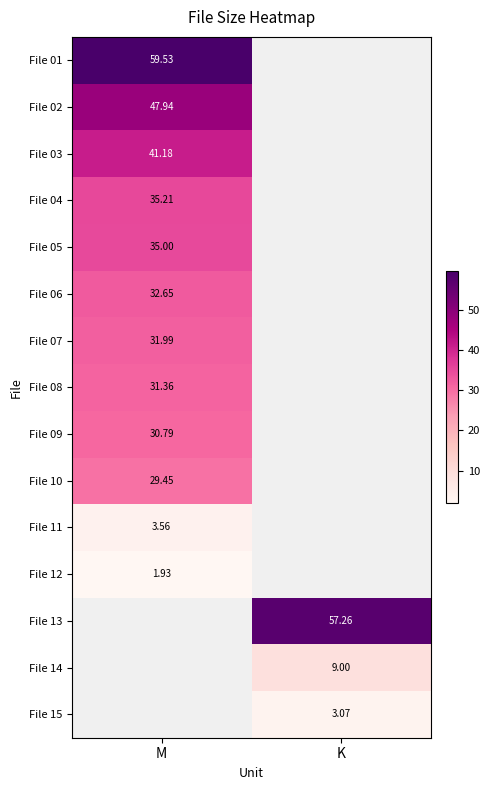

At which category does the chart reach its peak across all series?

M